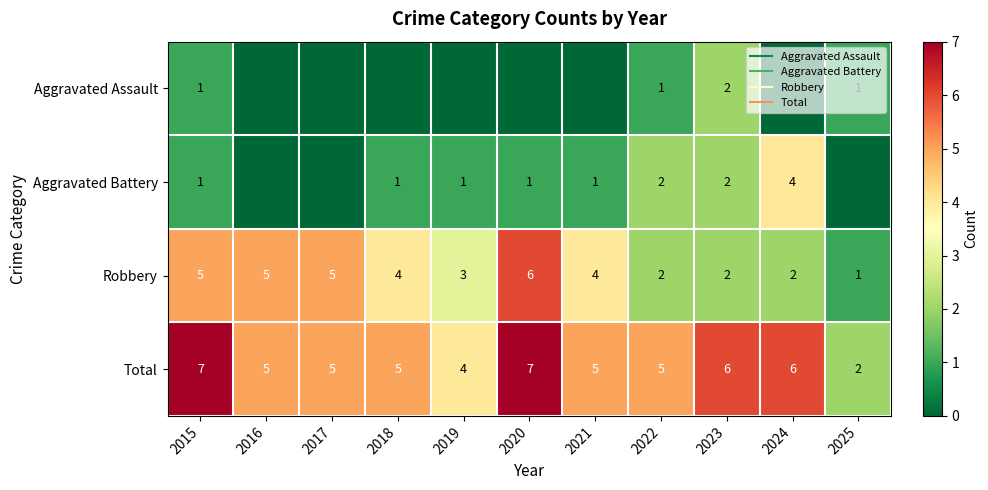

Which series has the widest spread of values?

Robbery